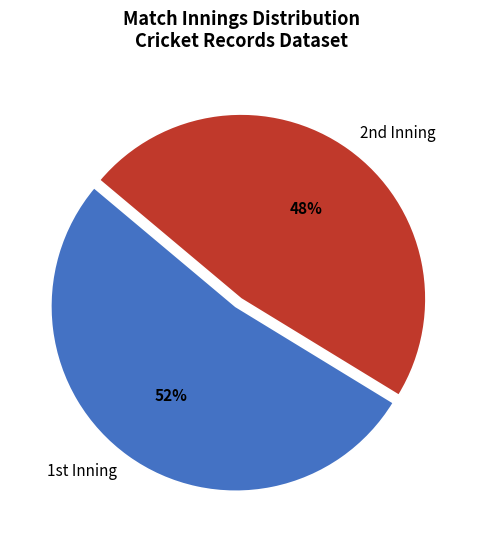

Which category has the biggest portion of the pie?

1st Inning